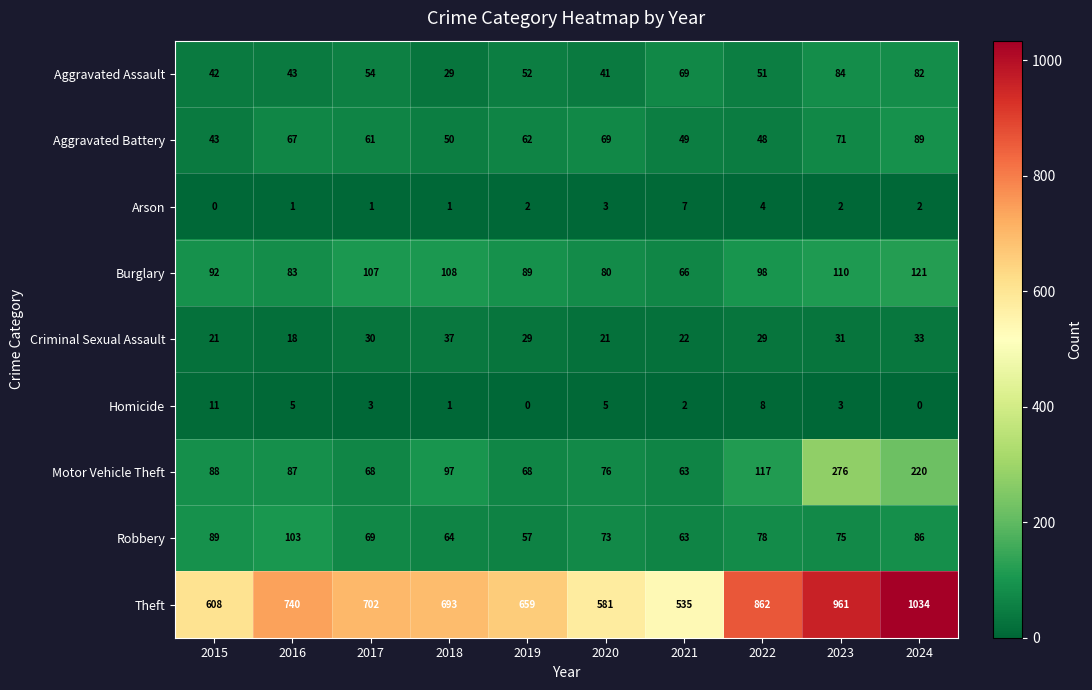

True or false: Homicide has a value of 1 at 2018.

True